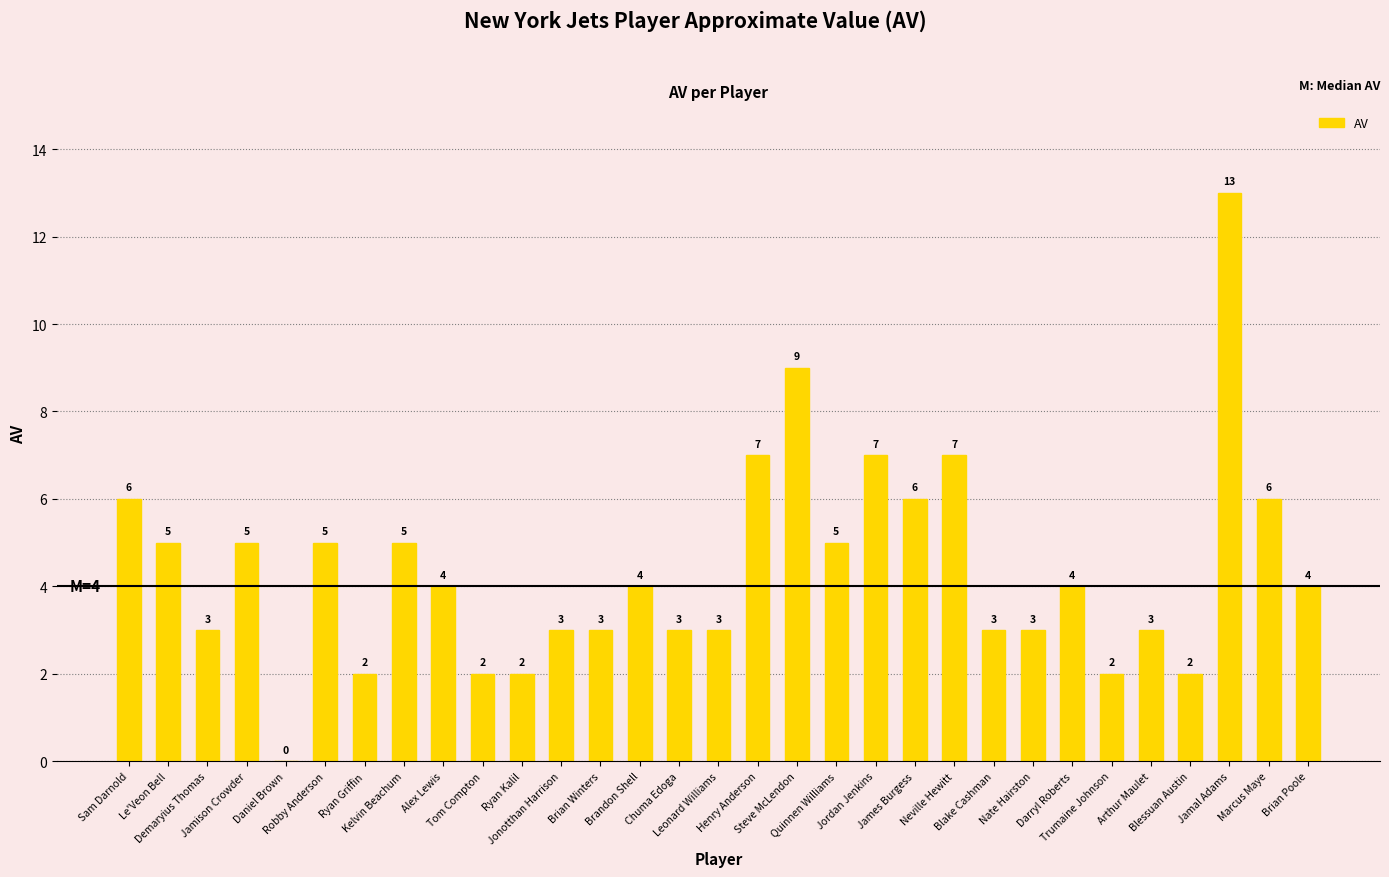

The chart shows a value of 3 at Demaryius Thomas. True or false?

True